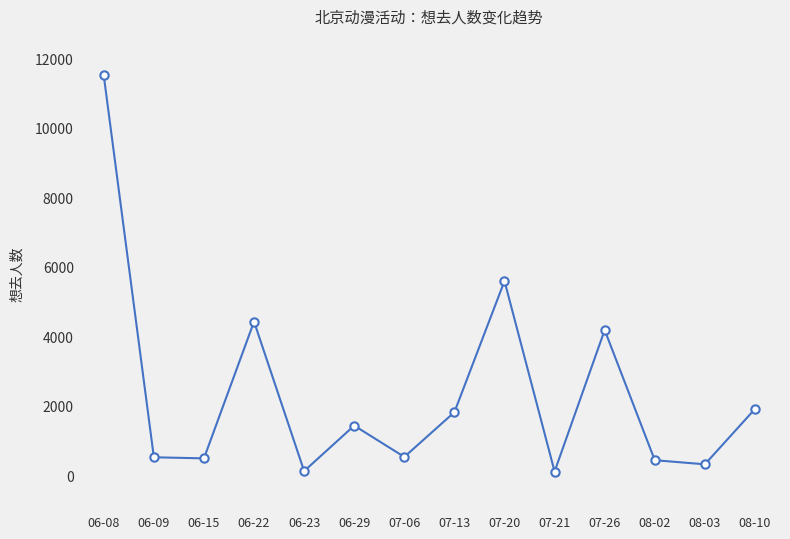

Is it true that the value at 06-08 is 6165?

False